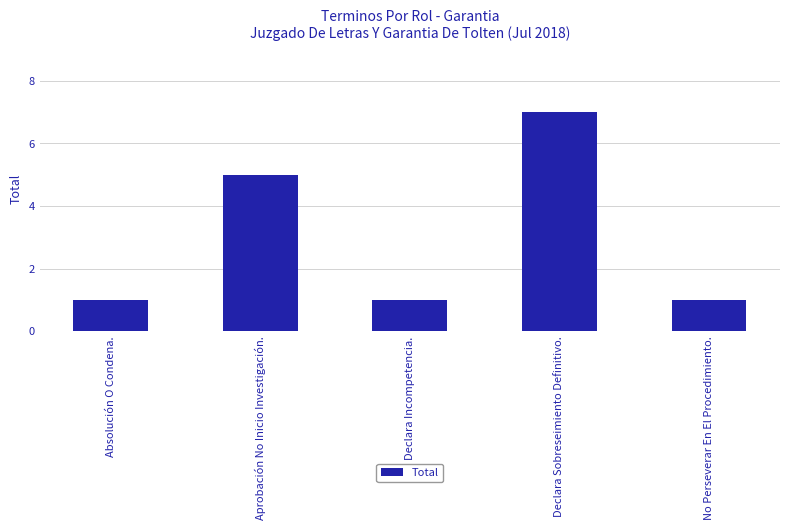

Read the value at Declara Sobreseimiento Definitivo..

7